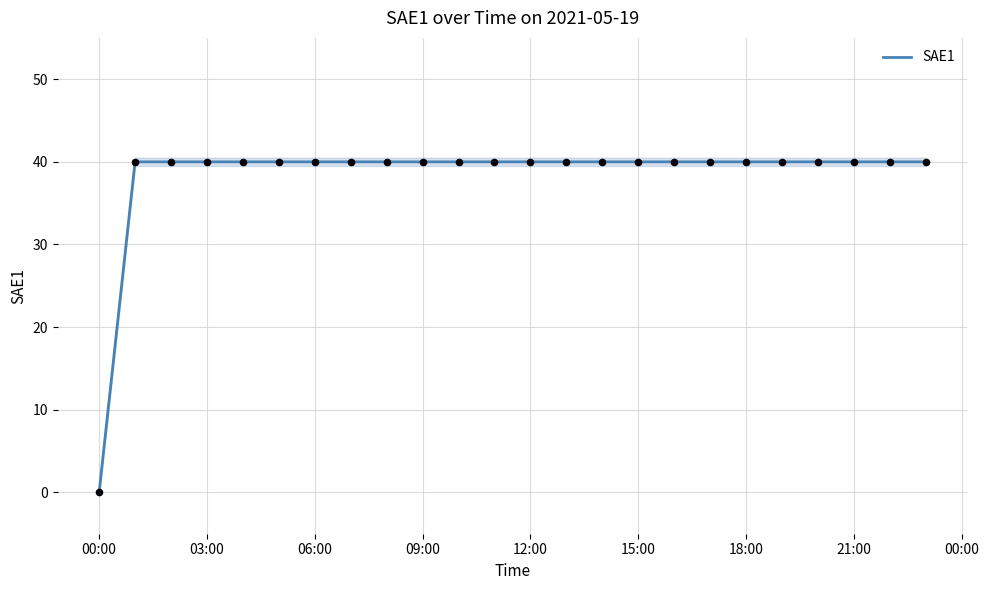

The value of SAE1 at 15:00 is 21. True or false?

False